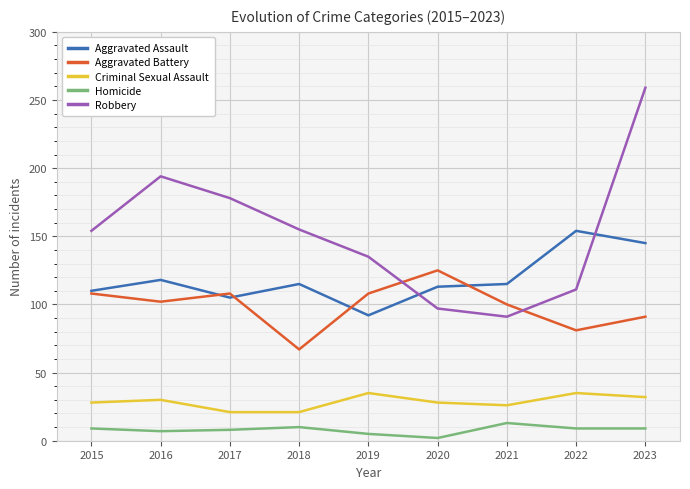

Count the number of categories in the chart.

9